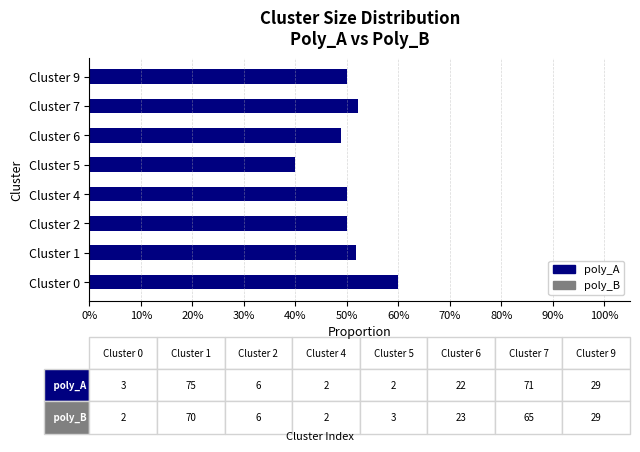

Which label corresponds to the smallest value in the chart?

Cluster 5